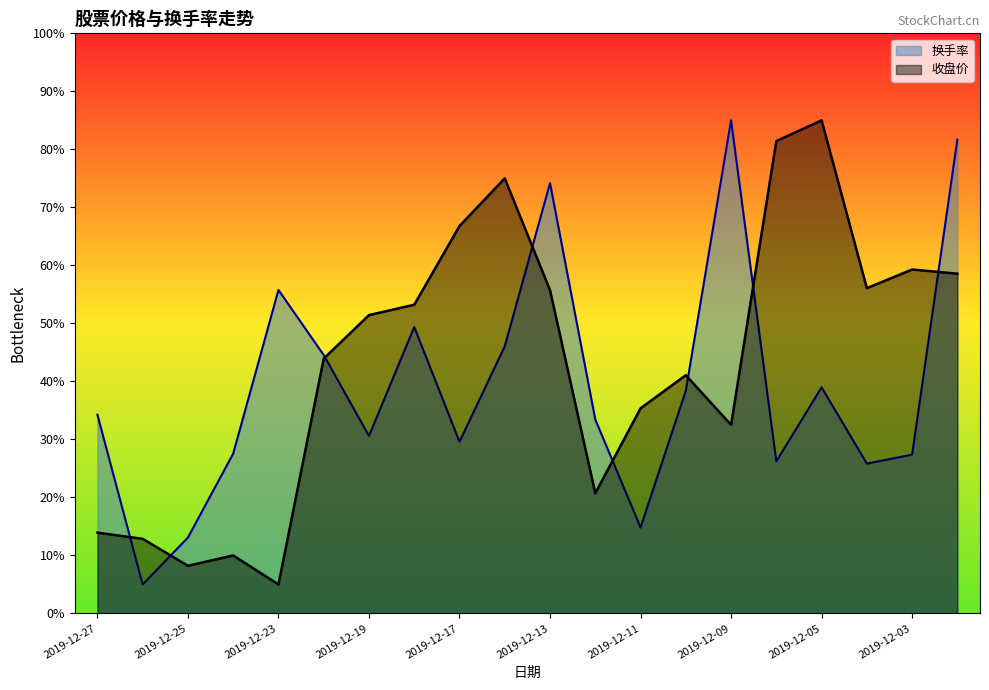

In 换手率, how many points are lower than both neighbors (excluding endpoints)?

6